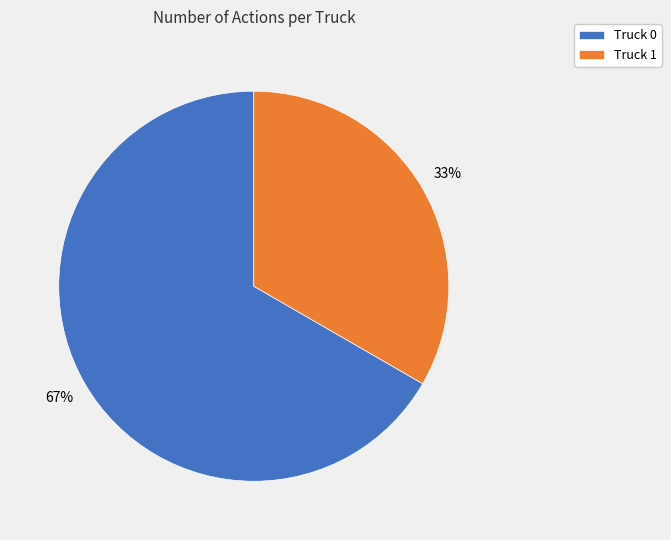

Is Truck 0 the majority of the pie?

Yes